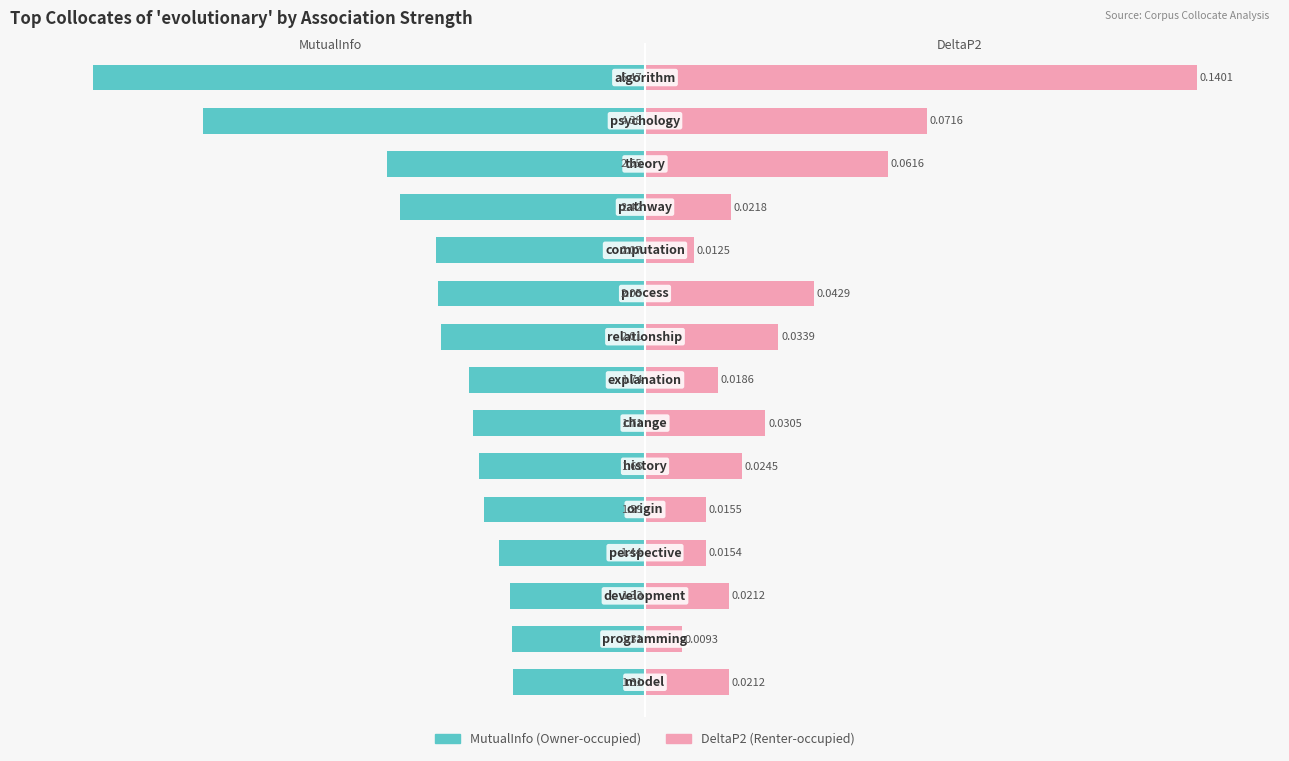

How many data points in MutualInfo are above -31?

6